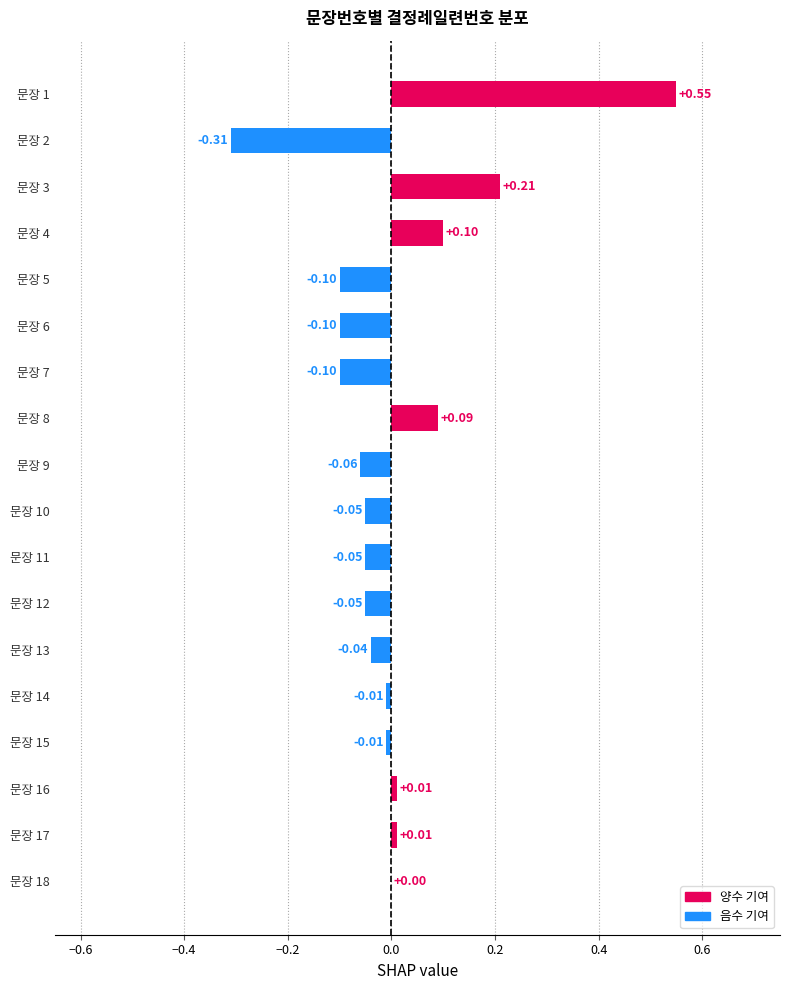

What is the sum of all values?

0.1